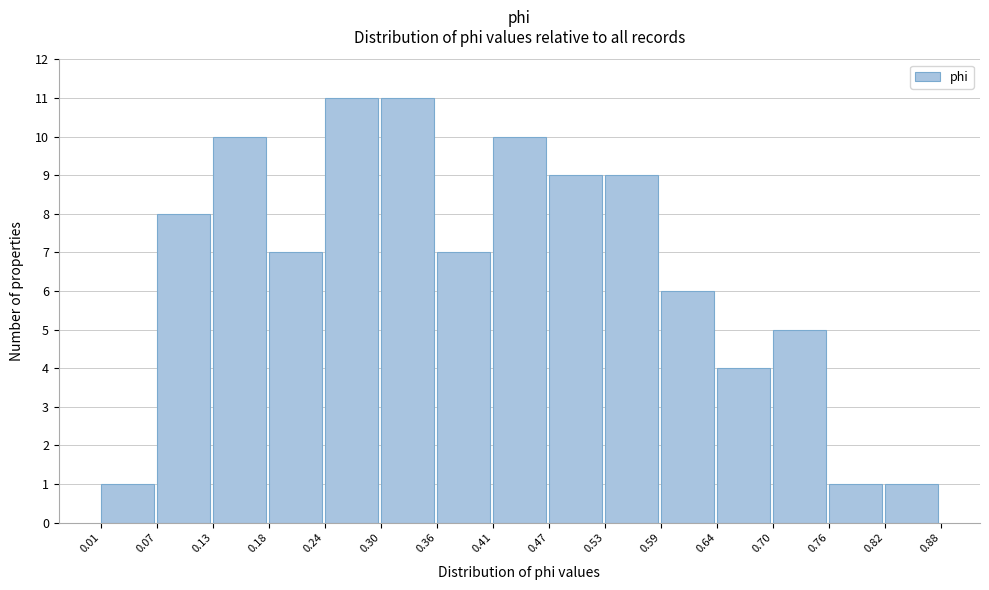

Reading left to right, list every bar in this chart as the range it spans on the x-axis followed by its height. The values are not printed on the chart, so give them approximately, as read against the axis.

0.01 to 0.07: 1
0.07 to 0.13: 8
0.13 to 0.18: 10
0.18 to 0.24: 7
0.24 to 0.30: 11
0.30 to 0.36: 11
0.36 to 0.41: 7
0.41 to 0.47: 10
0.47 to 0.53: 9
0.53 to 0.59: 9
0.59 to 0.64: 6
0.64 to 0.70: 4
0.70 to 0.76: 5
0.76 to 0.82: 1
0.82 to 0.88: 1